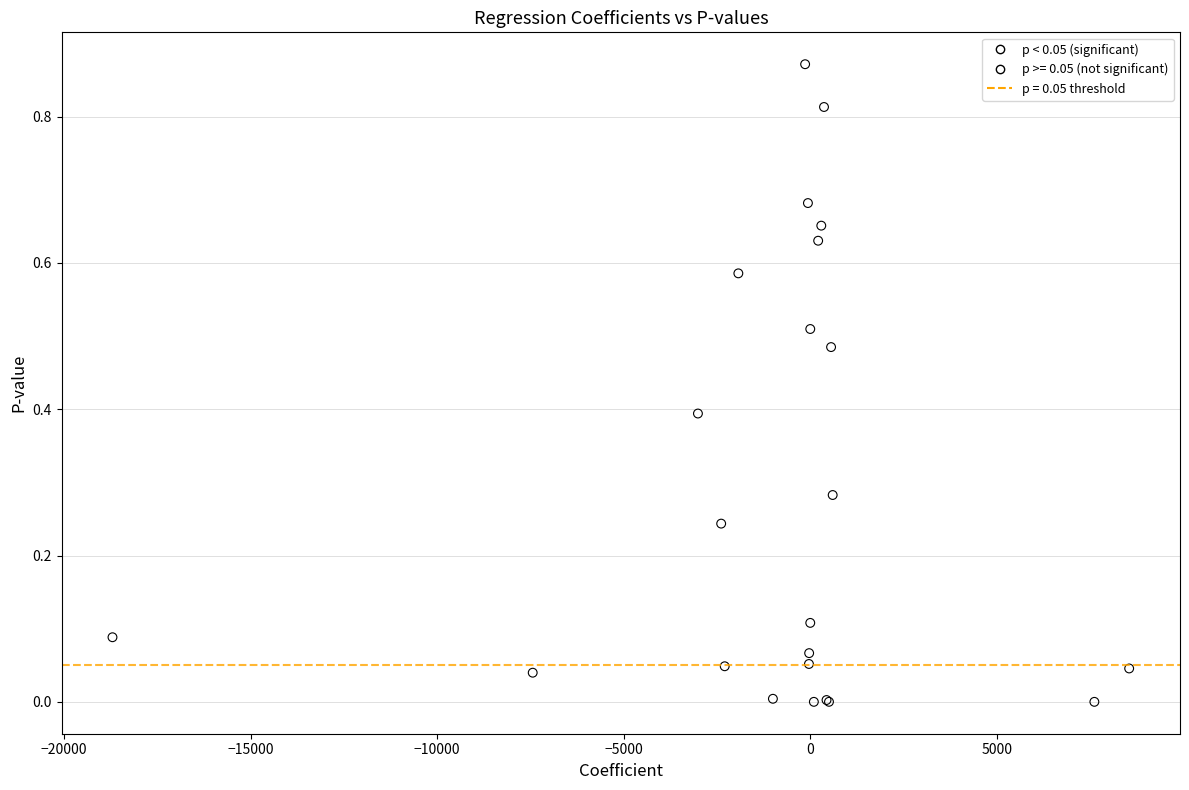

Which series contains the highest Y value?

p >= 0.05 (not significant)